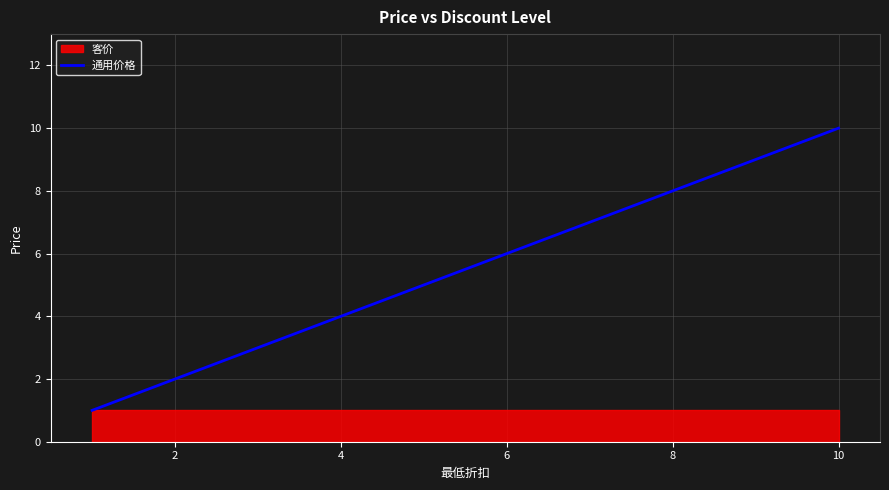

Is it true that the value at 0 is 2?

False